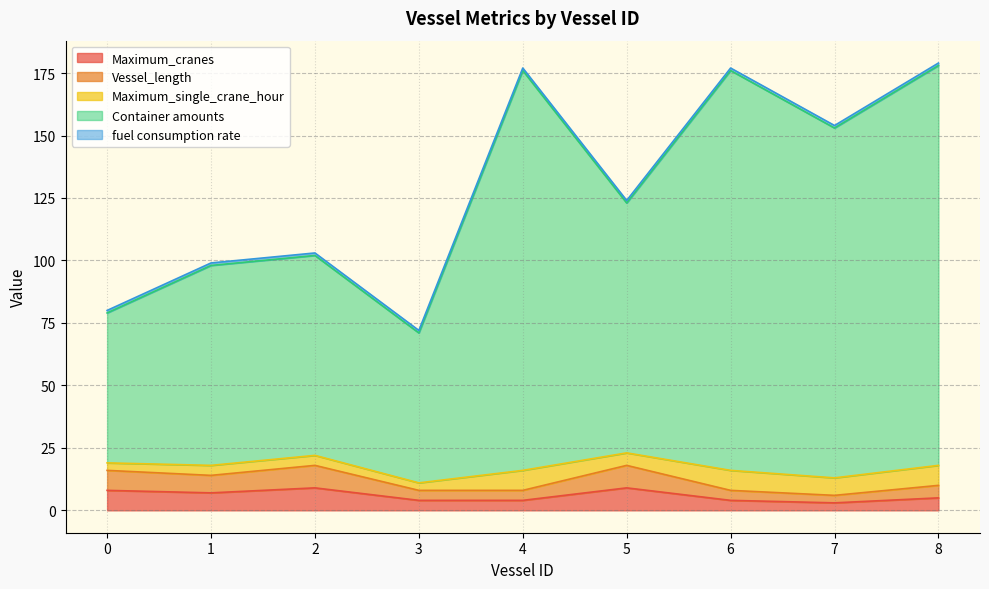

True or false: Container amounts and Maximum_cranes intersect in this chart.

False